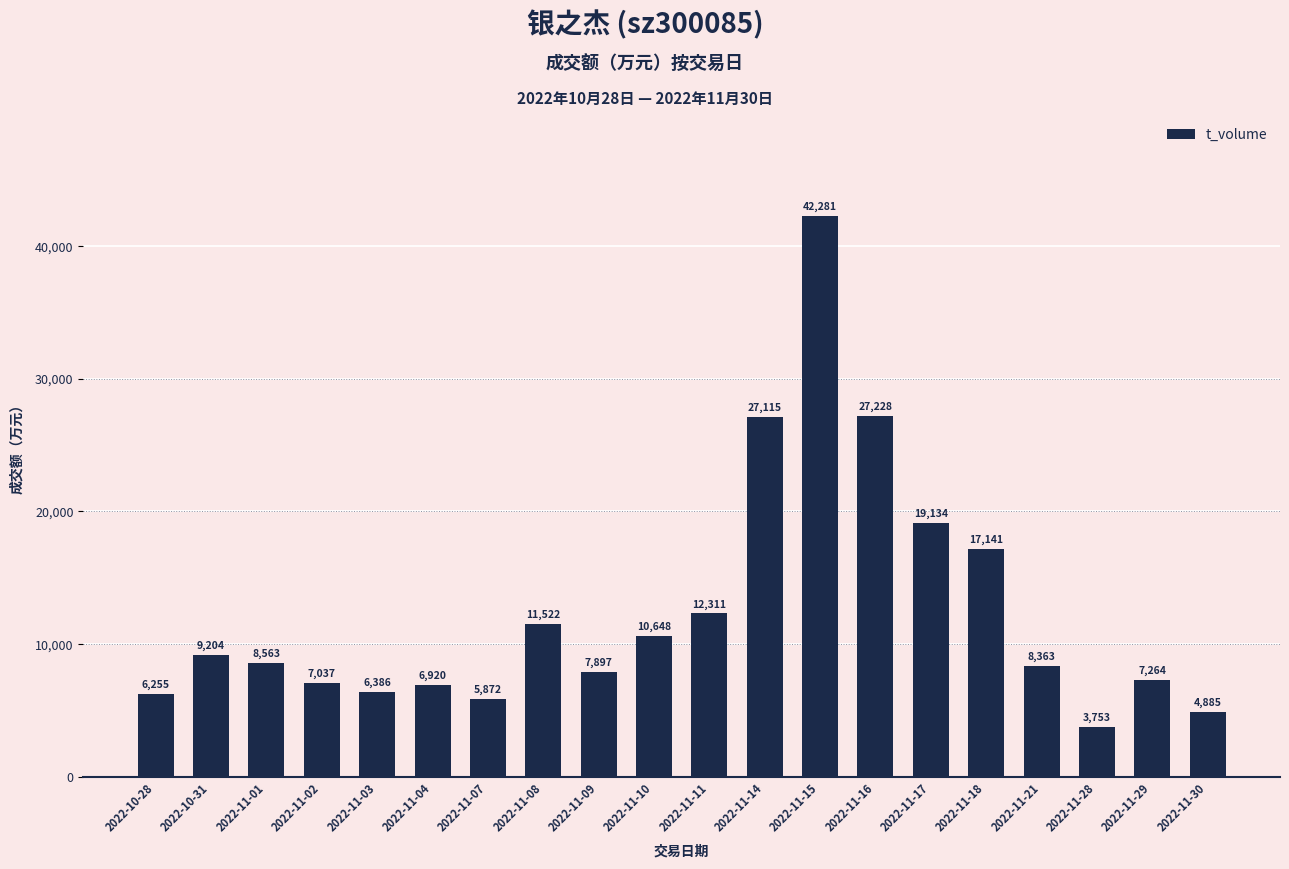

Reading right to left, extract all data points from this chart.

2022-11-30=4885	2022-11-29=7264	2022-11-28=3753	2022-11-21=8363	2022-11-18=17141	2022-11-17=19134	2022-11-16=27228	2022-11-15=42281	2022-11-14=27115	2022-11-11=12311	2022-11-10=10648	2022-11-09=7897	2022-11-08=11522	2022-11-07=5872	2022-11-04=6920	2022-11-03=6386	2022-11-02=7037	2022-11-01=8563	2022-10-31=9204	2022-10-28=6255